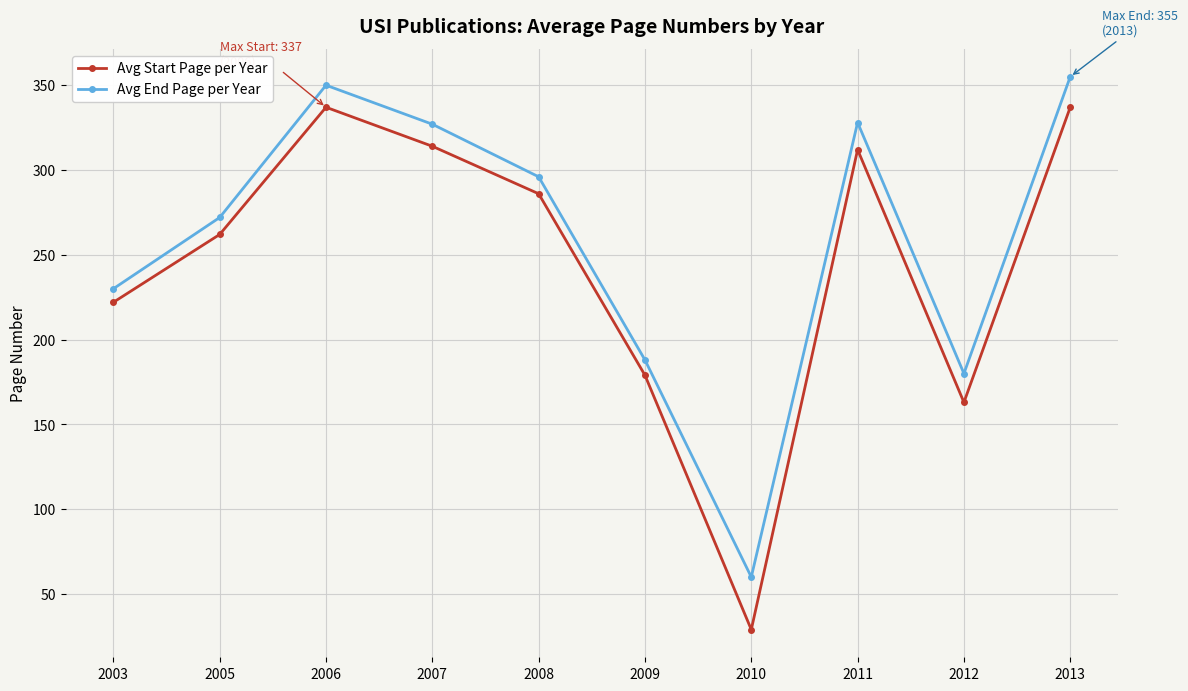

Is the value of Avg End Page per Year at 2008 greater than the value of Avg Start Page per Year at 2009?

Yes